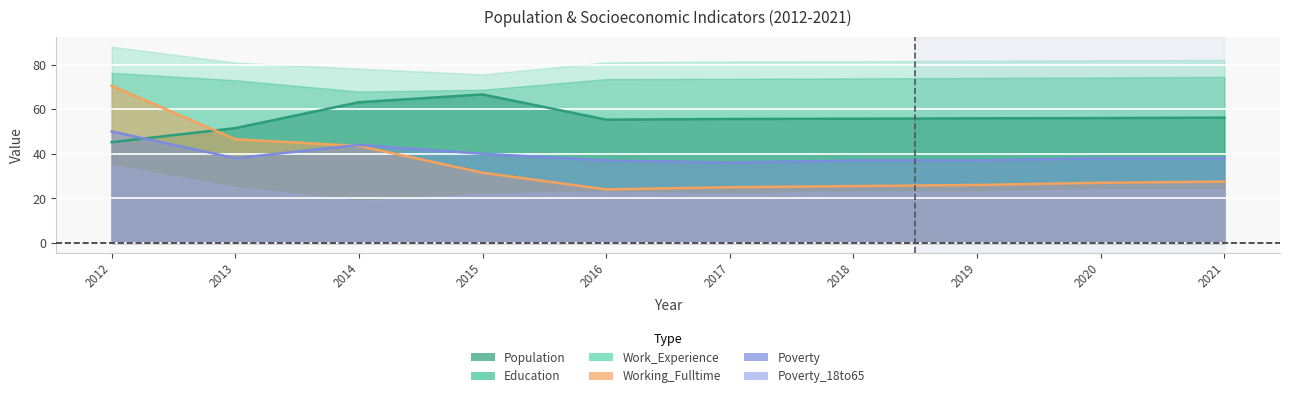

How many values in the Poverty series are below 38?

4